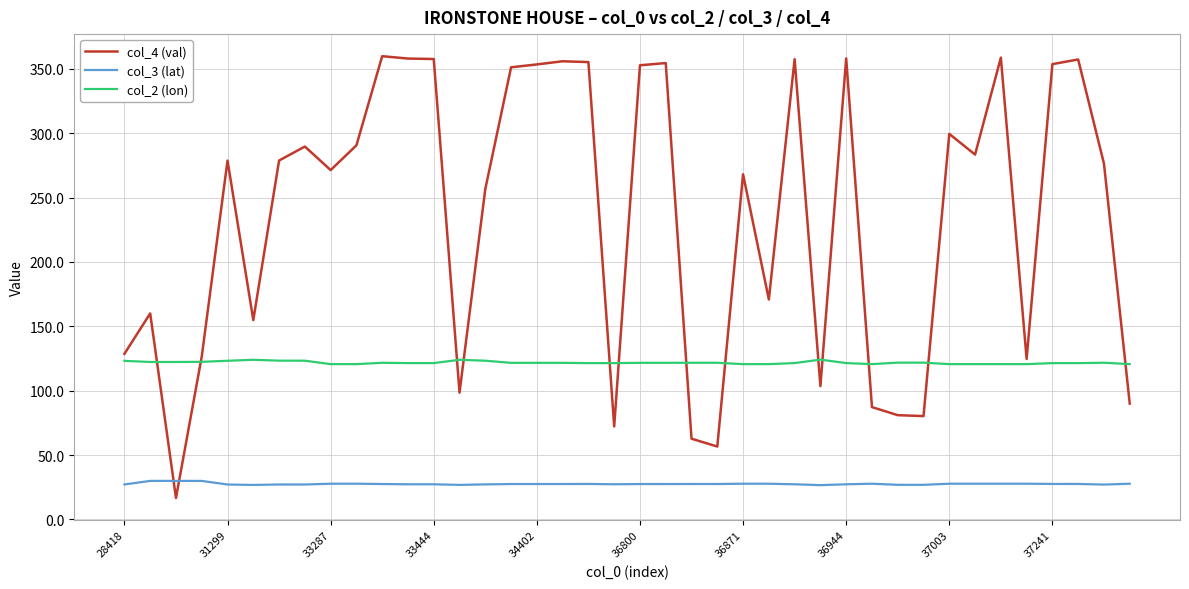

Rank the series by their average value, from highest to lowest.

col_4 (val), col_2 (lon), col_3 (lat)